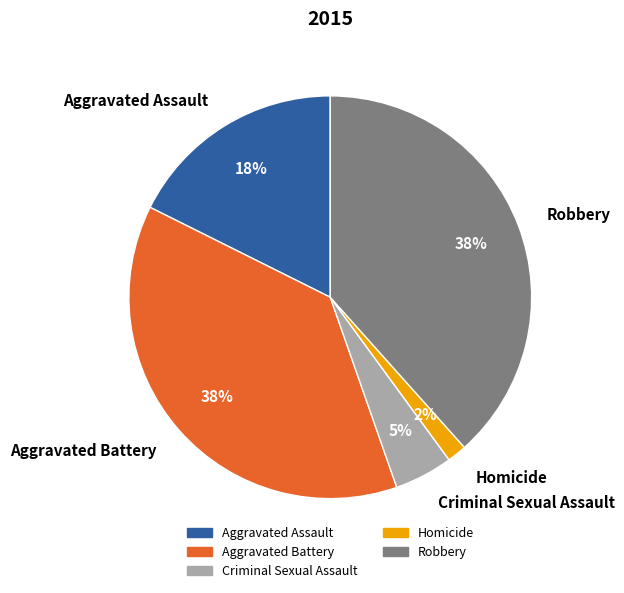

What percentage is the Aggravated Assault slice, to the nearest percent?

18%